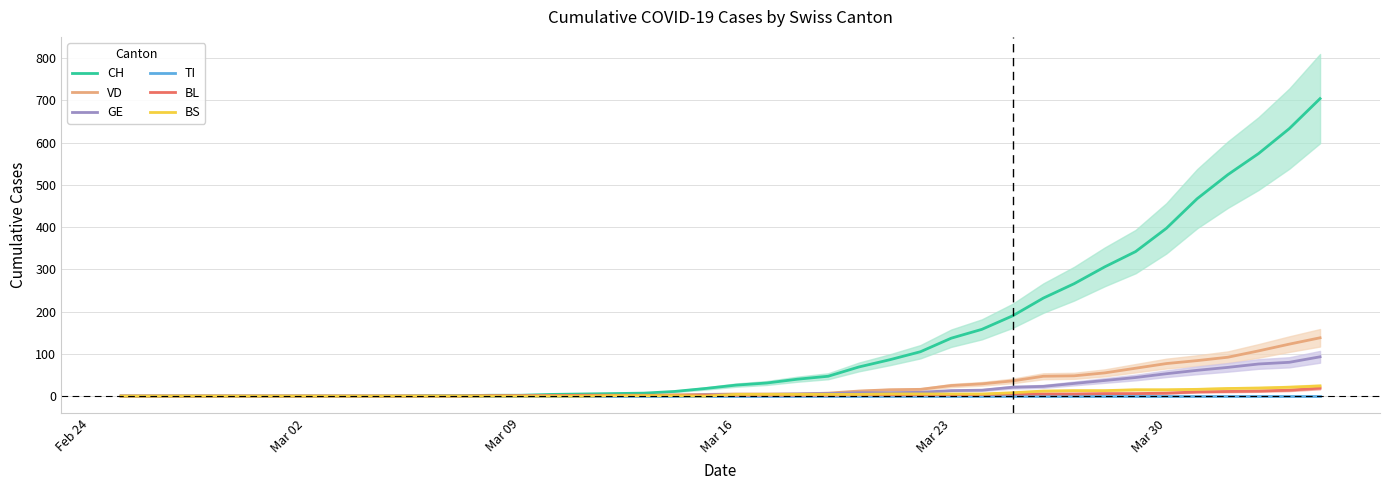

Which series has the widest spread of values?

CH